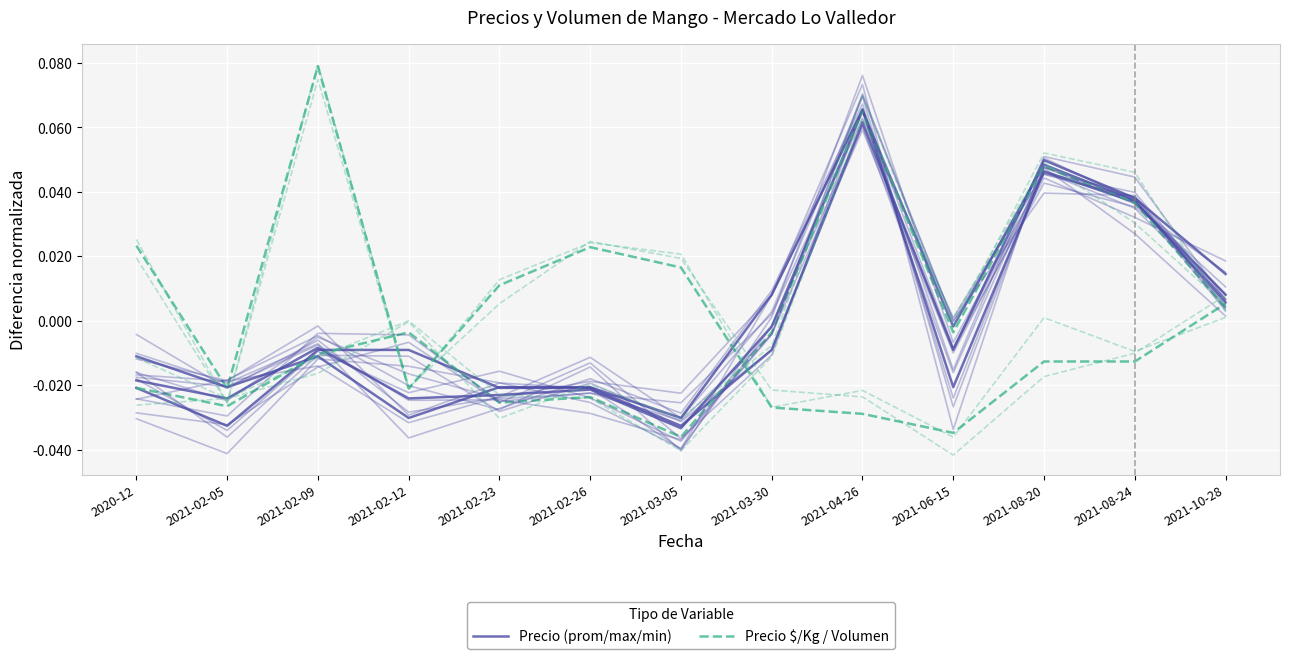

What is the label of the 8th point from the left?

2021-03-30